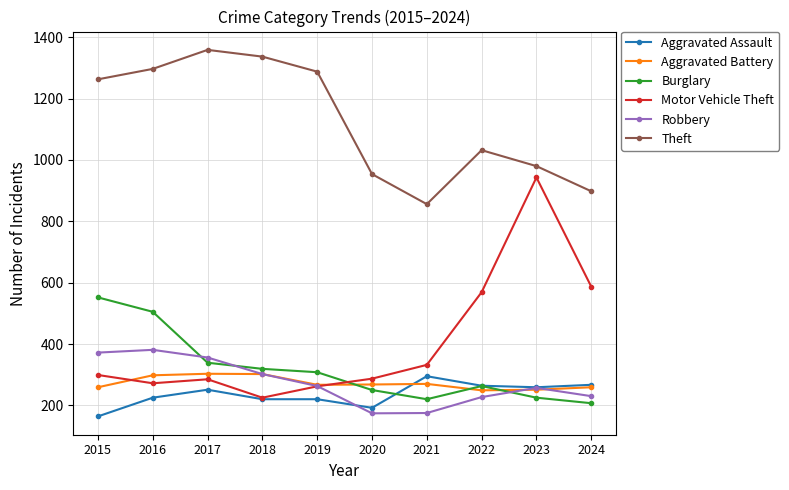

True or false: Aggravated Battery and Theft intersect in this chart.

False